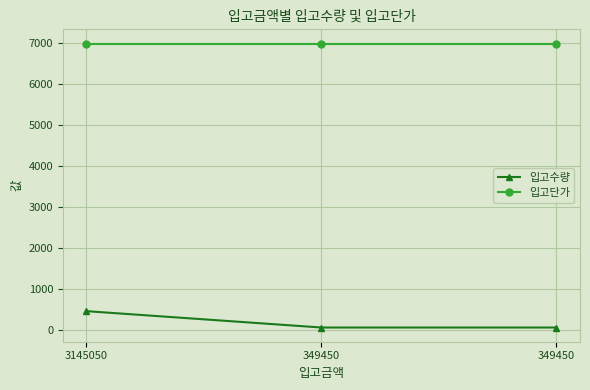

Is this an area chart (filled region under the line)?

No